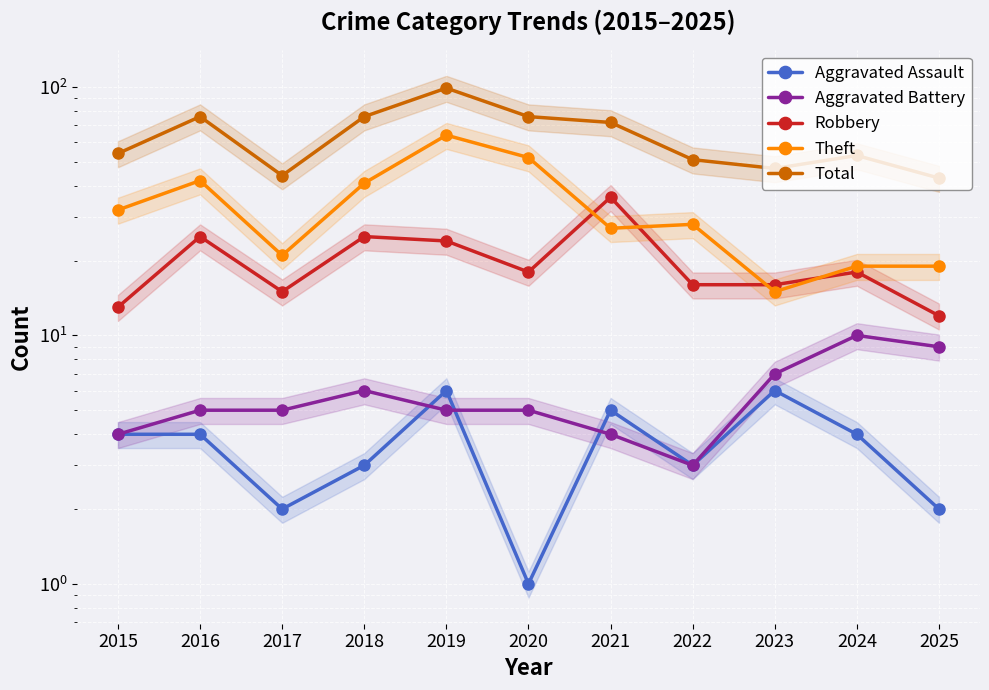

Reading left to right, list all the values displayed in this chart.

Aggravated Assault: 4	4	2	3	6	1	5	3	6	4	2
Aggravated Battery: 4	5	5	6	5	5	4	3	7	10	9
Robbery: 13	25	15	25	24	18	36	16	16	18	12
Theft: 32	42	21	41	64	52	27	28	15	19	19
Total: 54	76	44	76	99	76	72	51	47	53	43